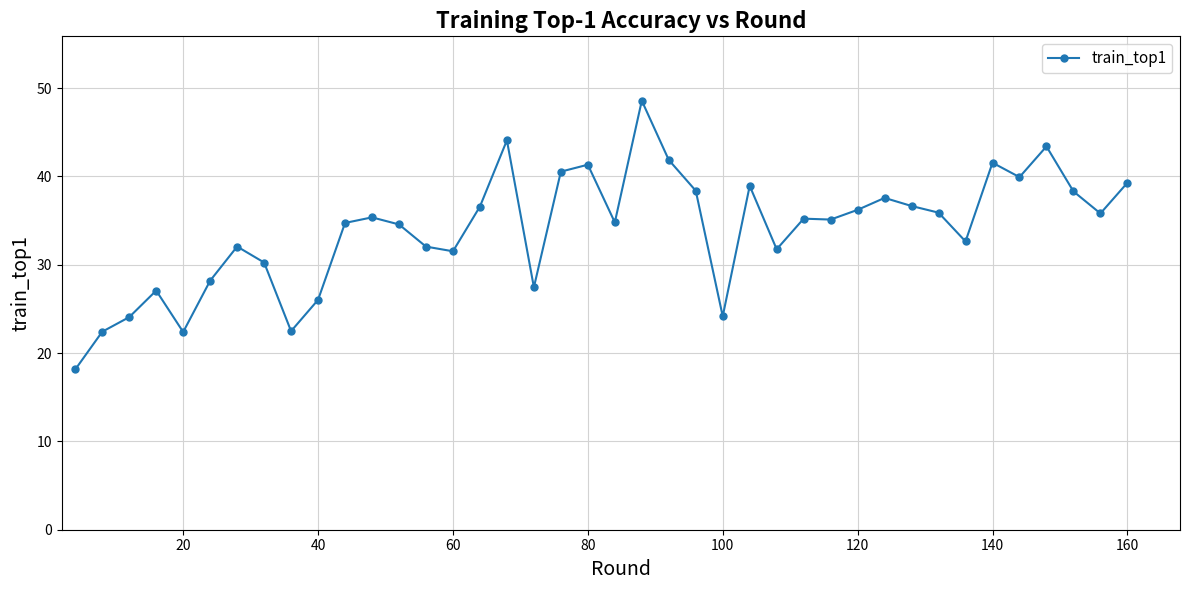

What is the maximum value shown in the chart?

48.6